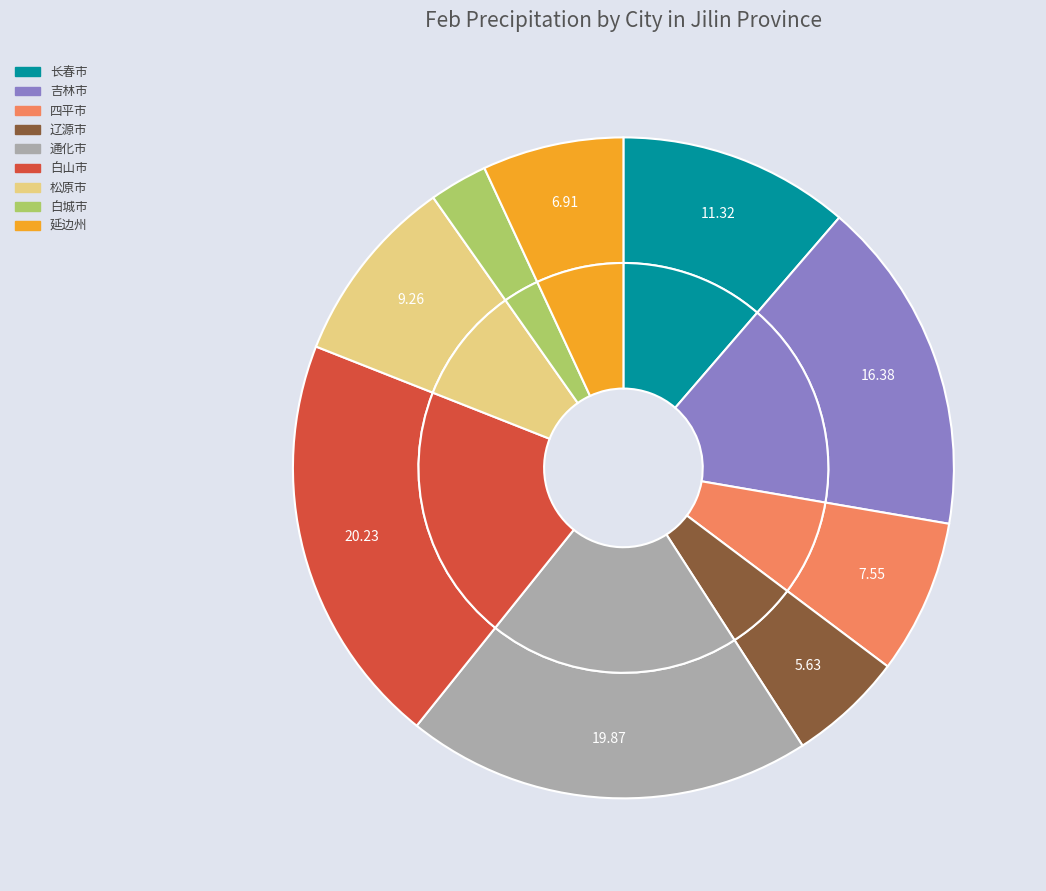

The 白山市 slice represents 30% of the pie. True or false?

False